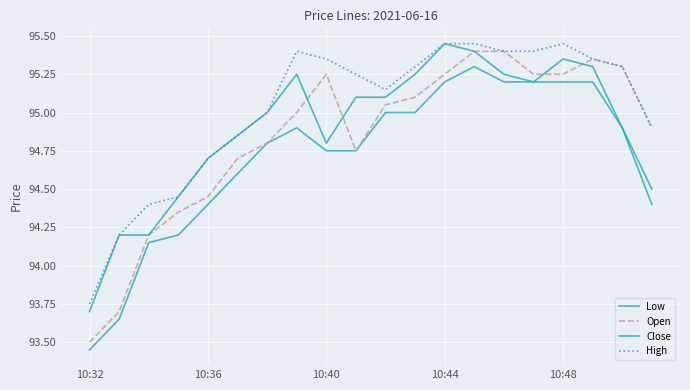

True or false: Open and Low cross at least once.

False